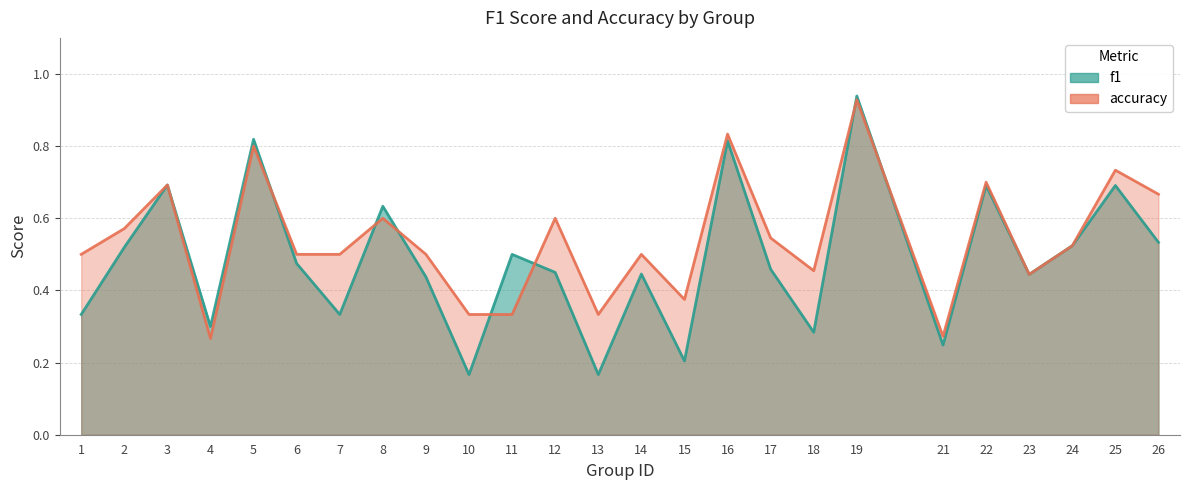

True or false: accuracy has a value of 0.3 at 10.

True